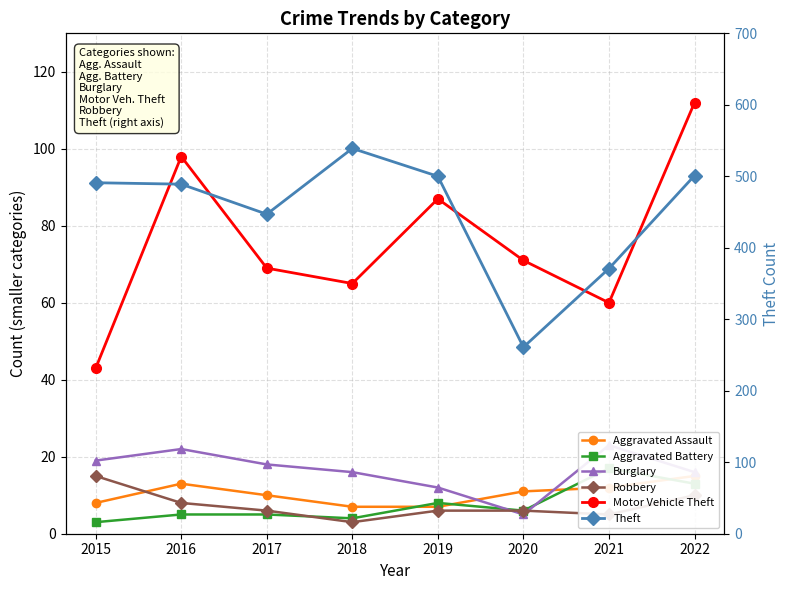

What is the sum of all Motor Vehicle Theft values?

605